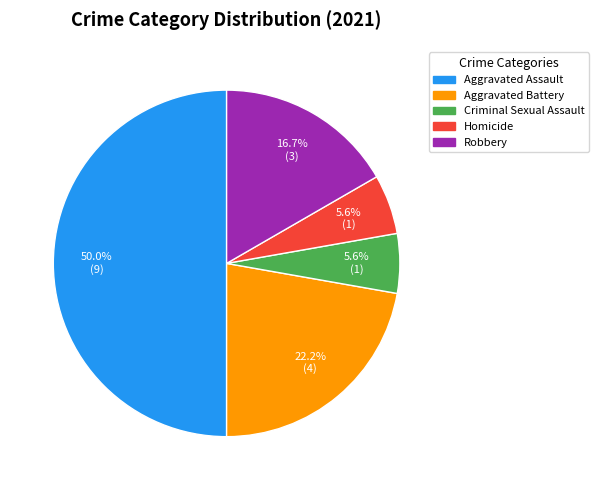

What is the ratio of the value at Criminal Sexual Assault to the value at Homicide?

1.0